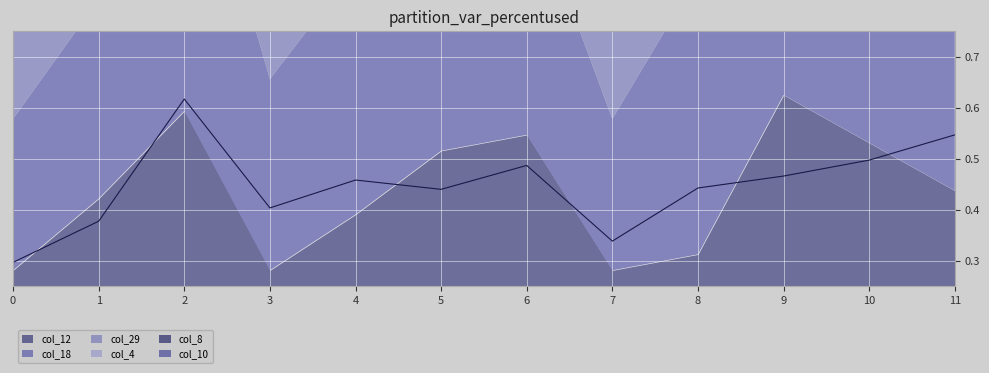

How many lines are shown in the chart?

6